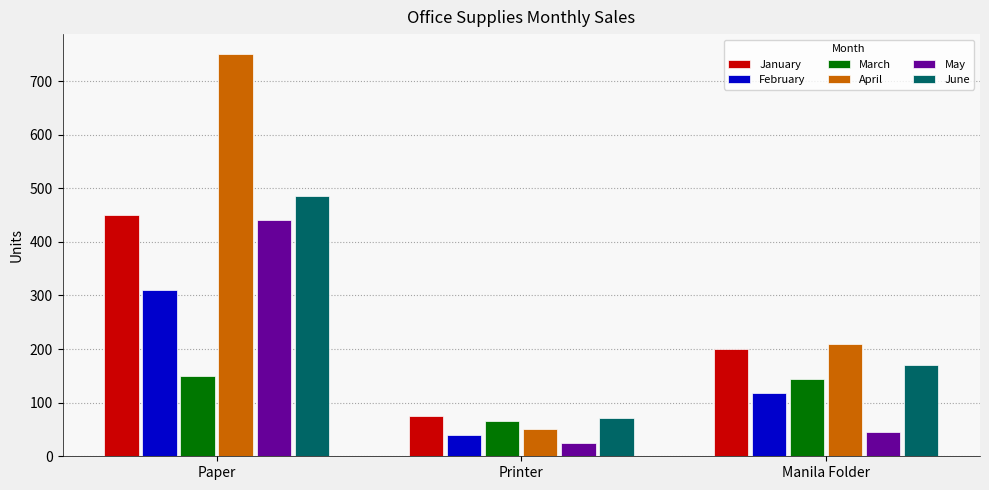

Which category has the highest value across all series?

Paper